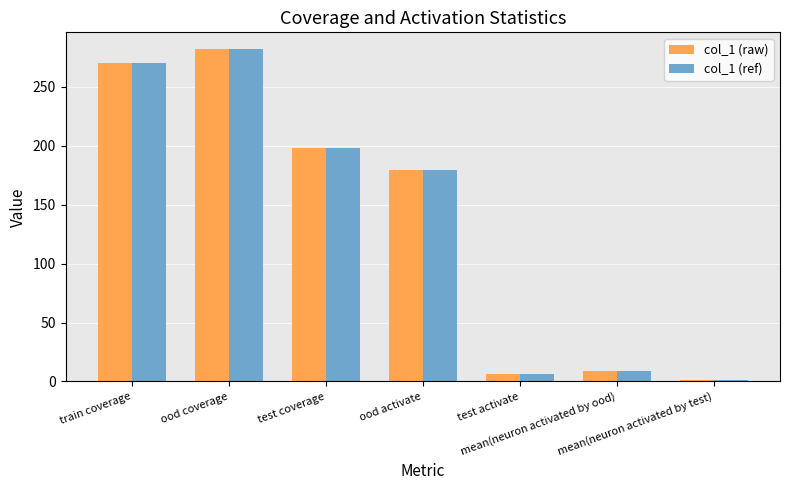

What is the difference between the maximum and second lowest values in the col_1 (ref) series?

276.0